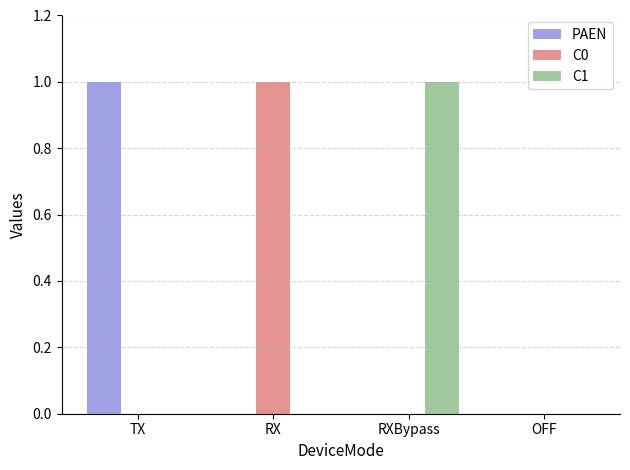

The C1 series shows 0 at TX. True or false?

True